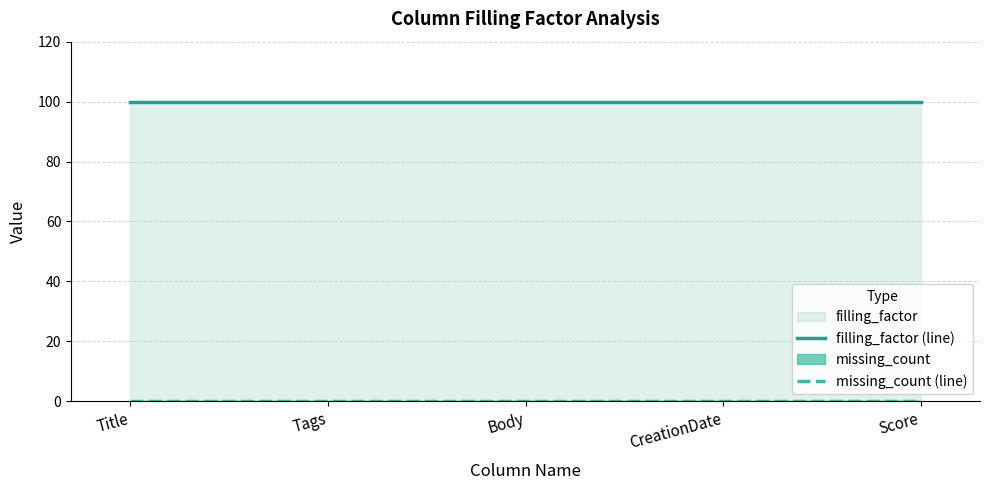

Which label corresponds to the largest value in the chart?

Title